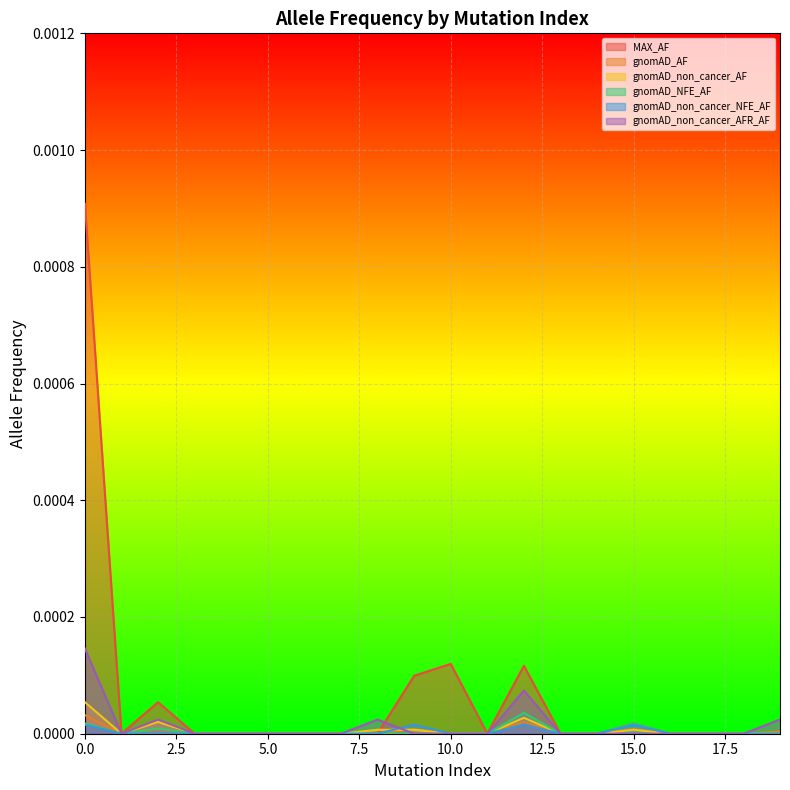

True or false: gnomAD_non_cancer_AF has more than 1 points higher than both neighbors.

True